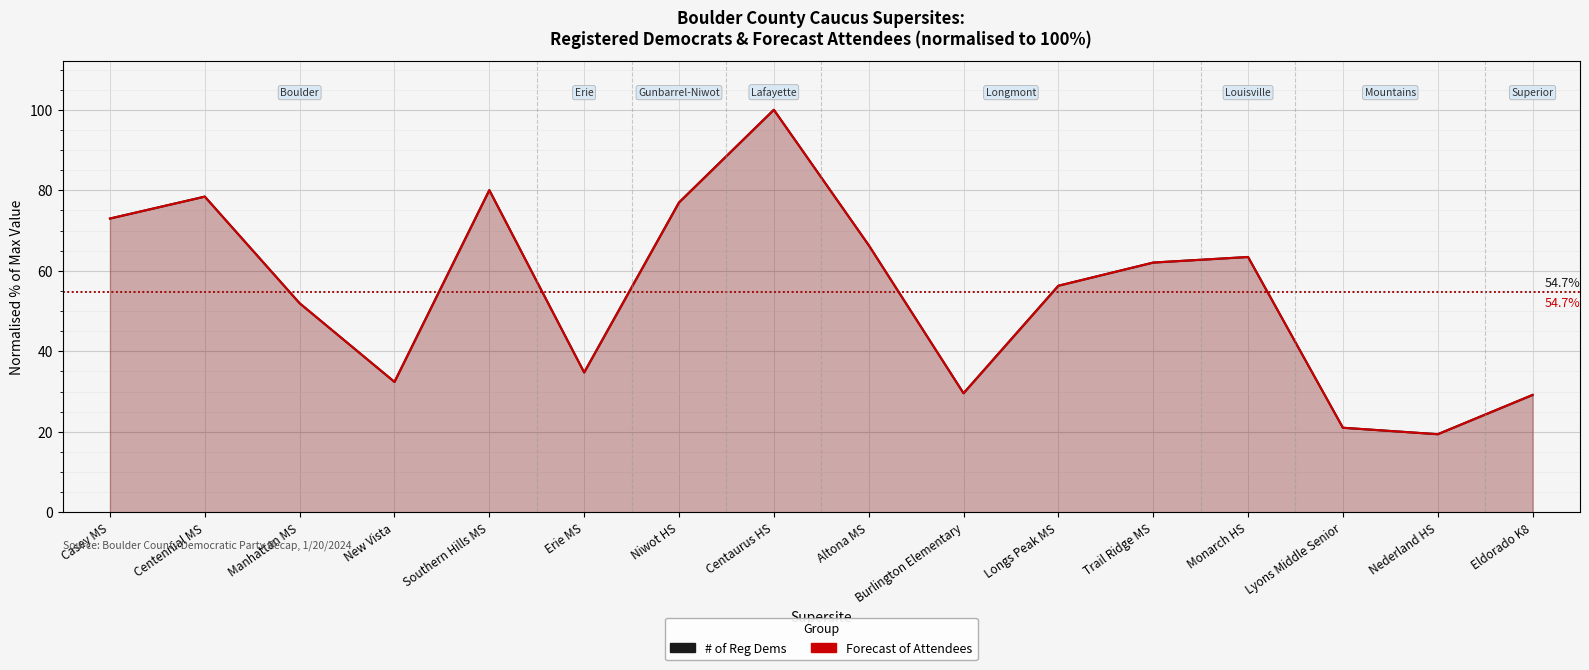

True or false: Forecast of Attendees has a value of 20.0 at Altona MS.

False